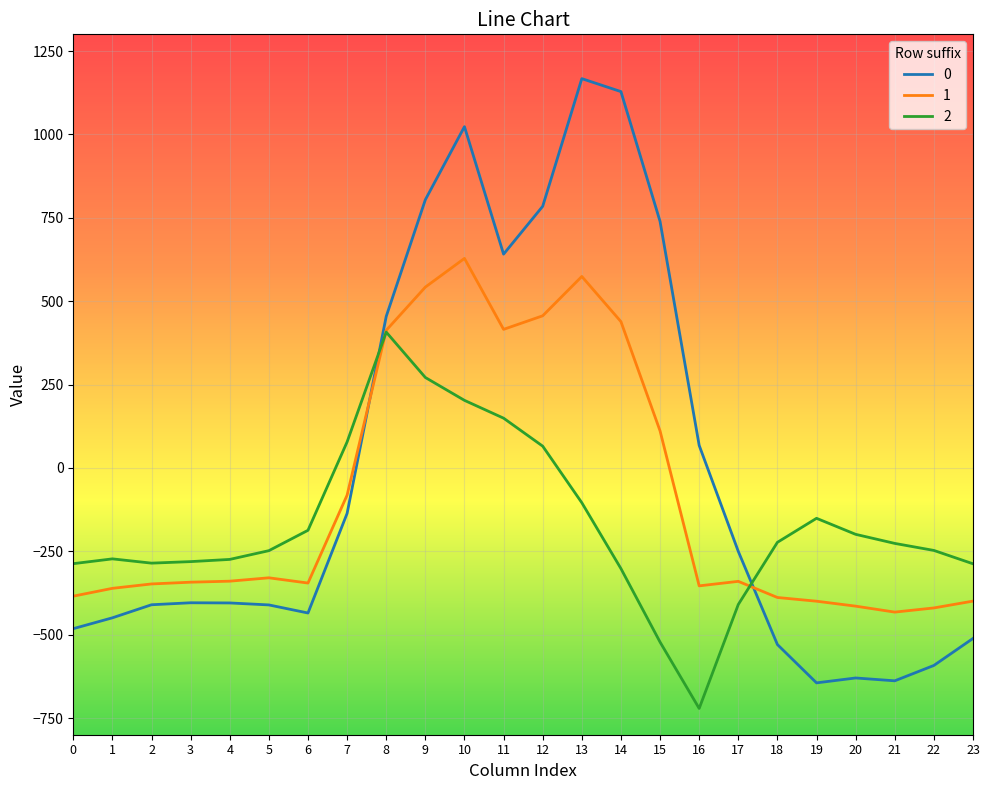

Count the number of data series in this chart.

3